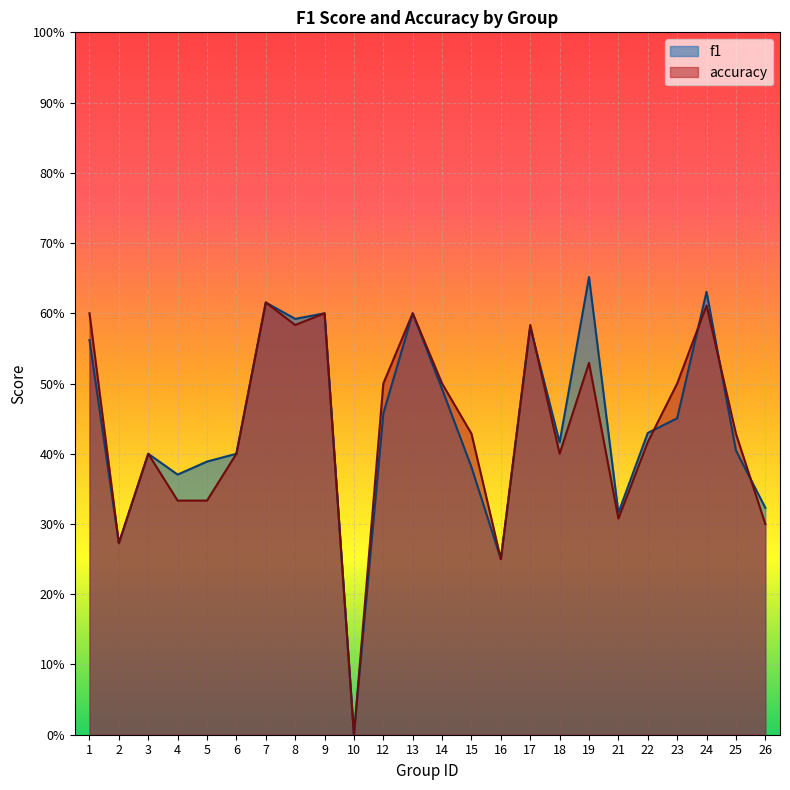

Which series has the largest total across all categories?

f1